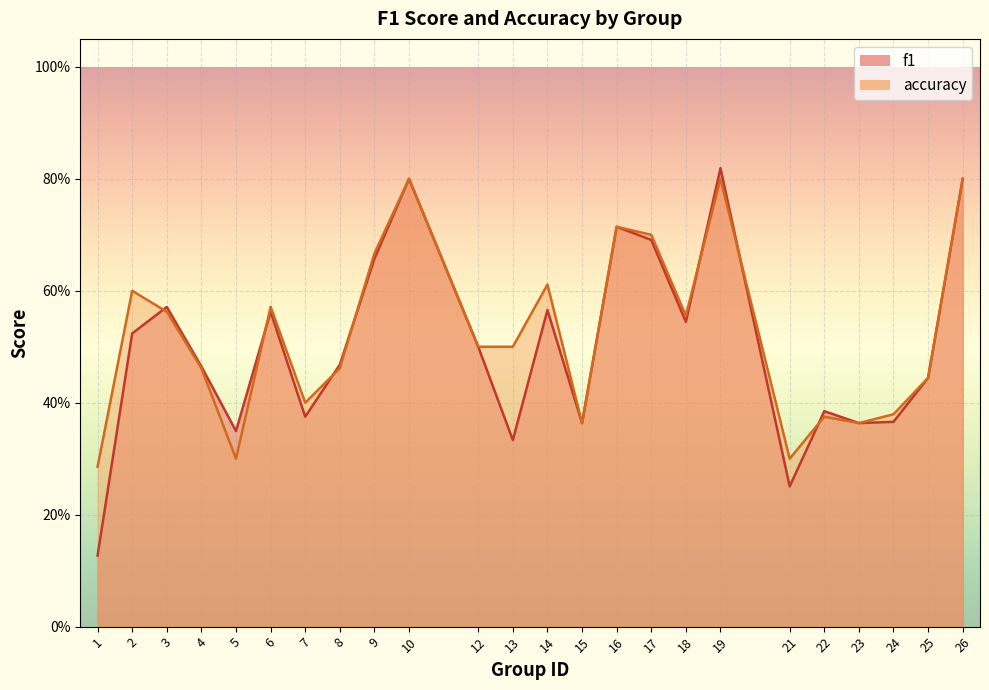

Reading left to right, extract all data points from this chart.

f1: 1=0.1	2=0.5	3=0.6	4=0.5	5=0.3	6=0.6	7=0.4	8=0.5	9=0.7	10=0.8	12=0.5	13=0.3	14=0.6	15=0.4	16=0.7	17=0.7	18=0.5	19=0.8	21=0.3	22=0.4	23=0.4	24=0.4	25=0.4	26=0.8
accuracy: 1=0.3	2=0.6	3=0.6	4=0.5	5=0.3	6=0.6	7=0.4	8=0.5	9=0.7	10=0.8	12=0.5	13=0.5	14=0.6	15=0.4	16=0.7	17=0.7	18=0.6	19=0.8	21=0.3	22=0.4	23=0.4	24=0.4	25=0.4	26=0.8